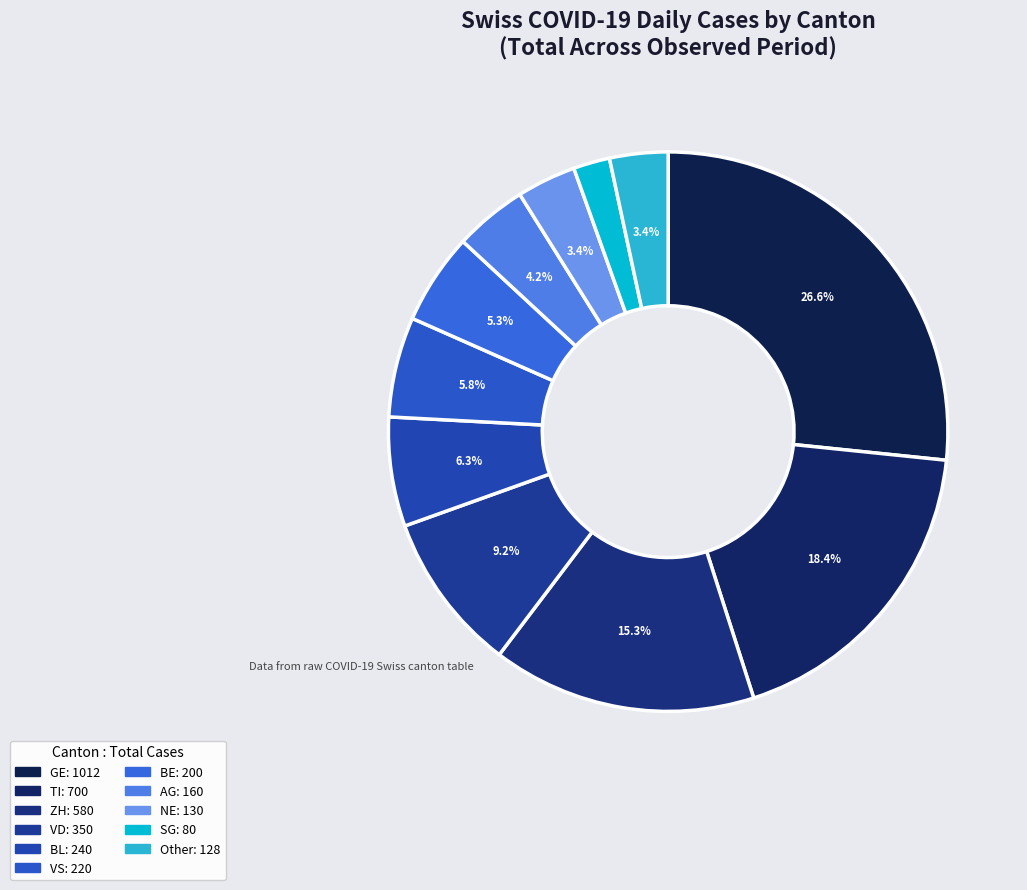

Count the number of slices in the pie.

11